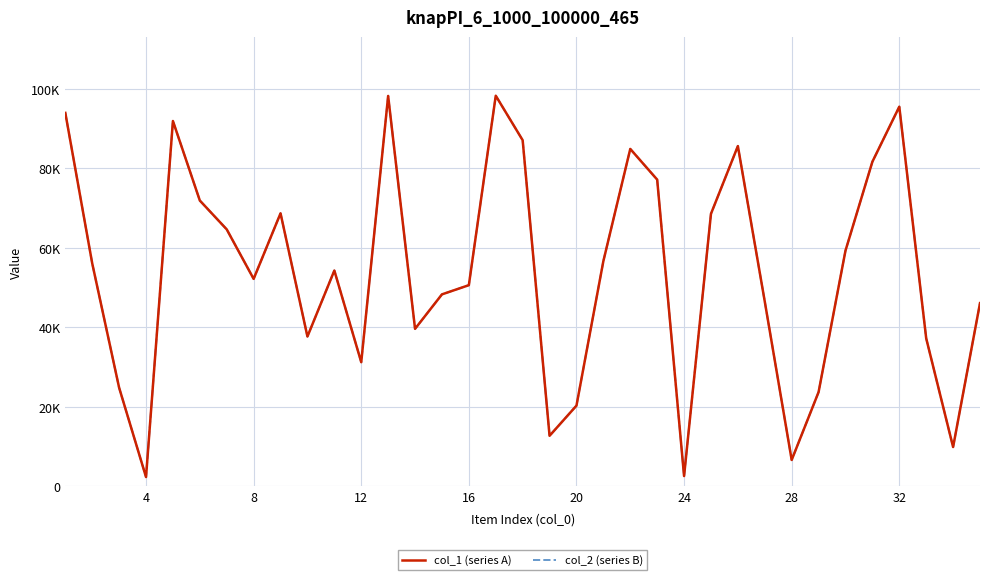

What is the average value of the col_1 (series A) series?

53915